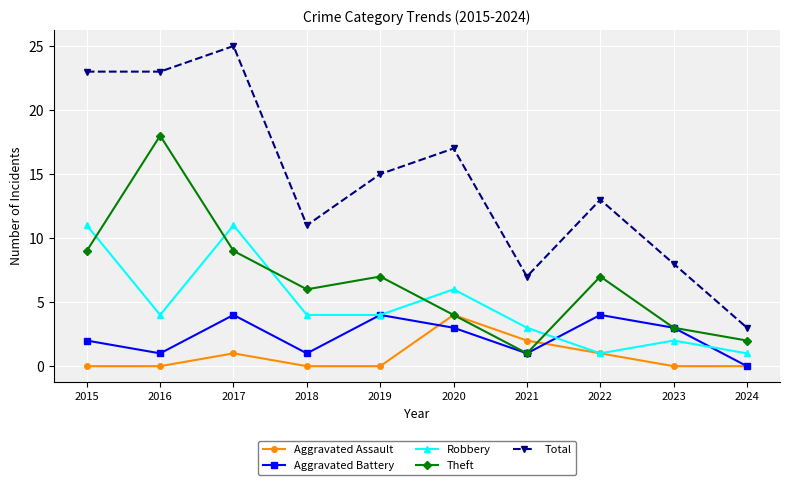

Which series changed the most between 2016 and 2022?

Theft